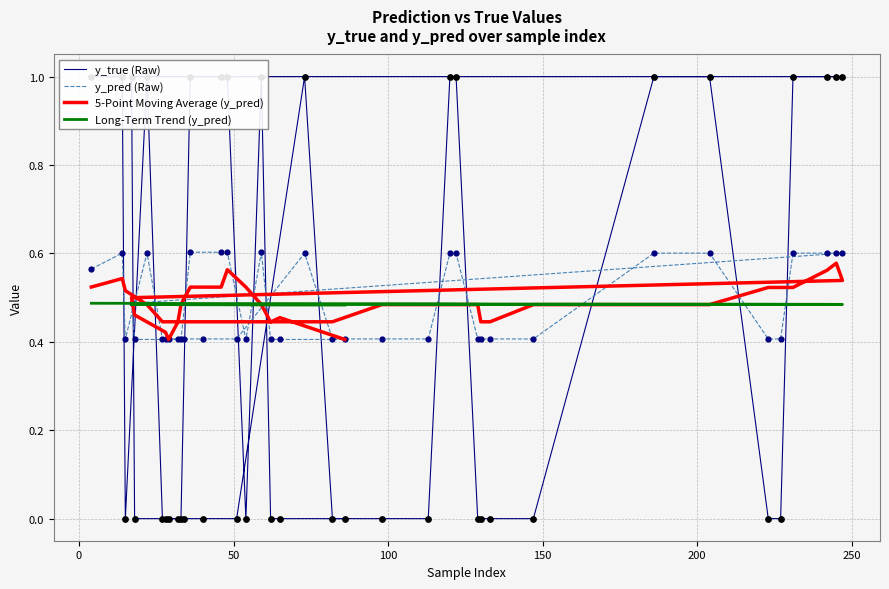

What are all the series names shown in the legend?

y_true (Raw), y_pred (Raw), 5-Point Moving Average (y_pred), Long-Term Trend (y_pred)